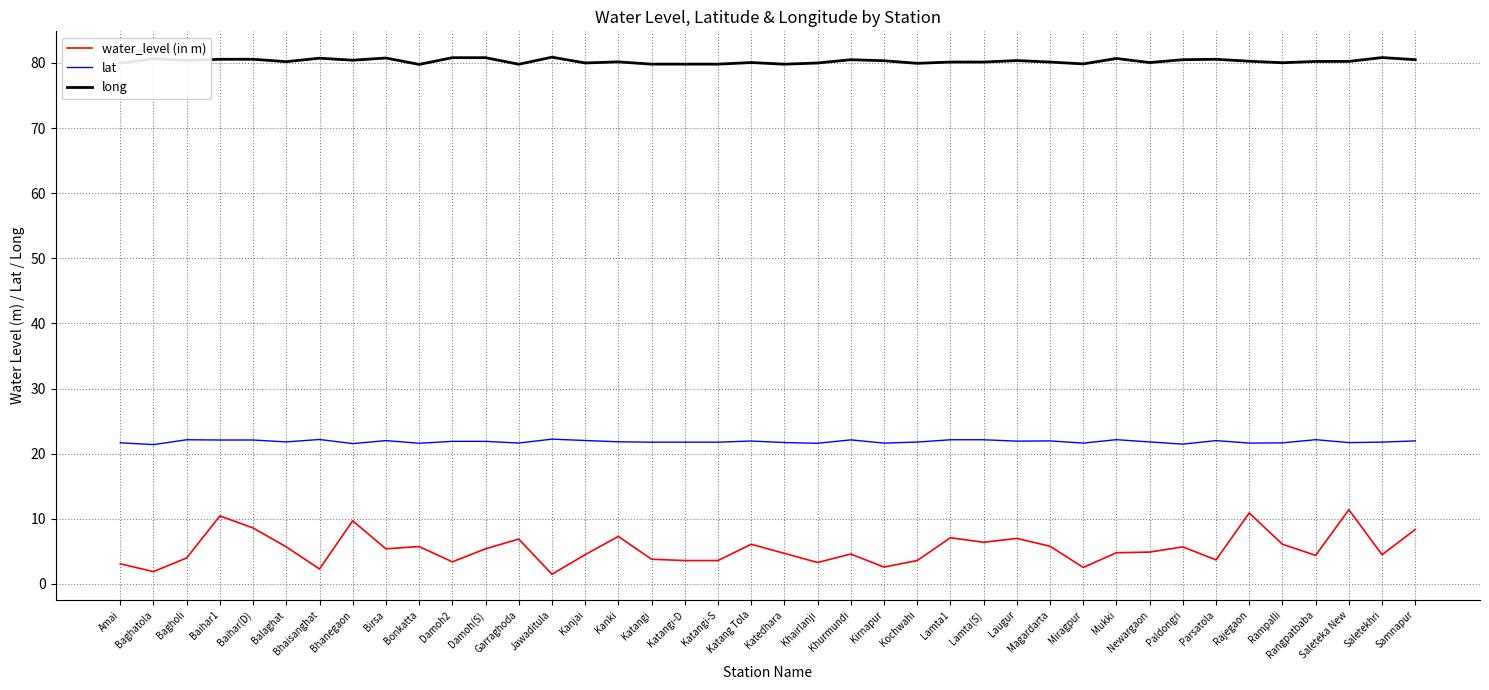

What position from the right is Rangpatbaba?

4